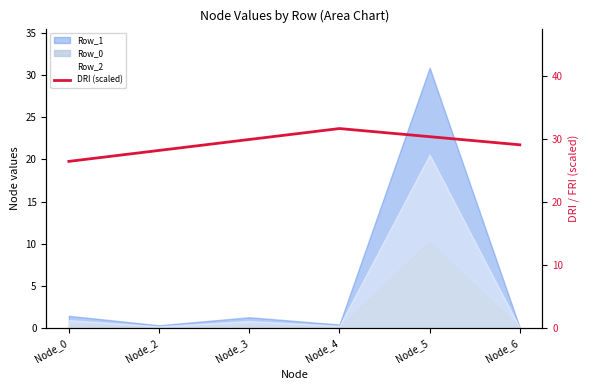

At which label is the value closest to 29?

Node_6